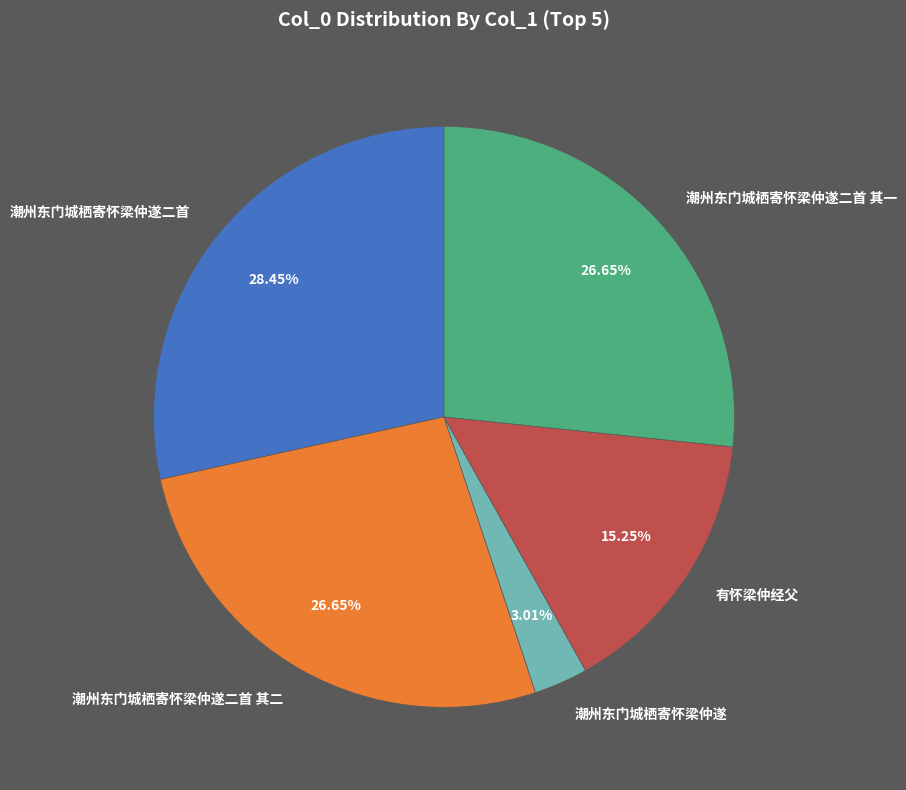

Between 潮州东门城栖寄怀梁仲遂 and 有怀梁仲经父, which is larger?

有怀梁仲经父